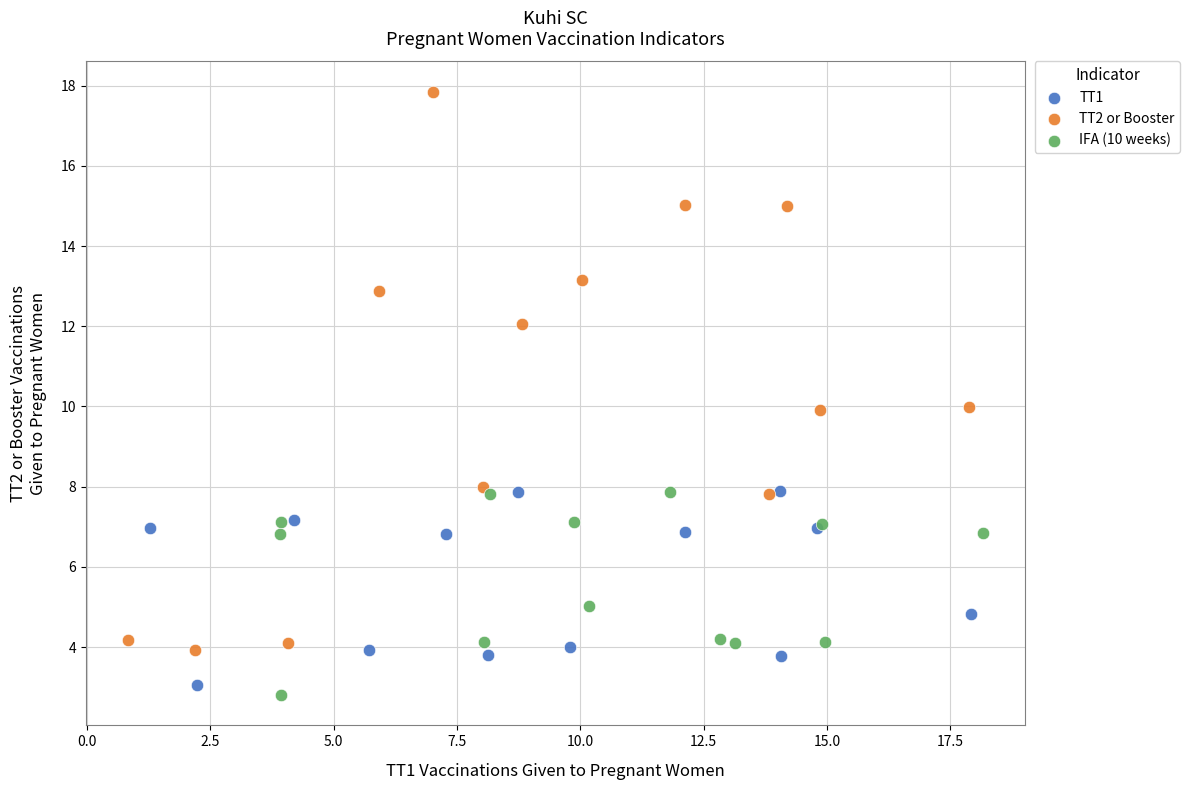

Which series contains the highest Y value?

TT2 or Booster